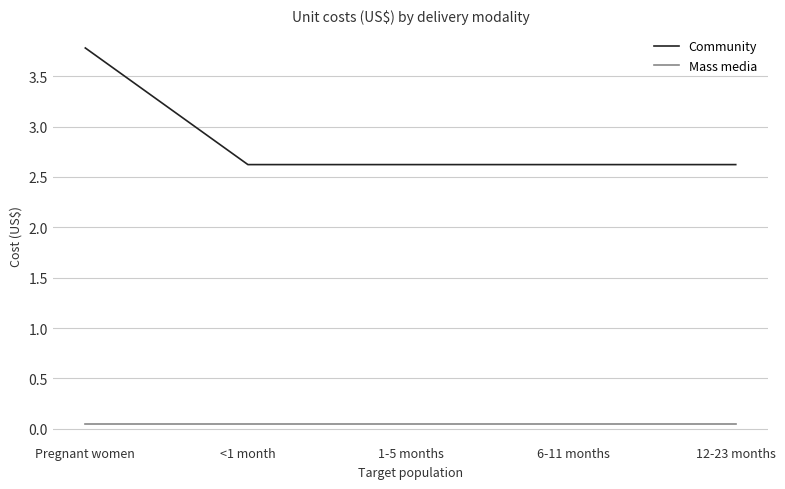

True or false: Mass media and Community intersect in this chart.

False